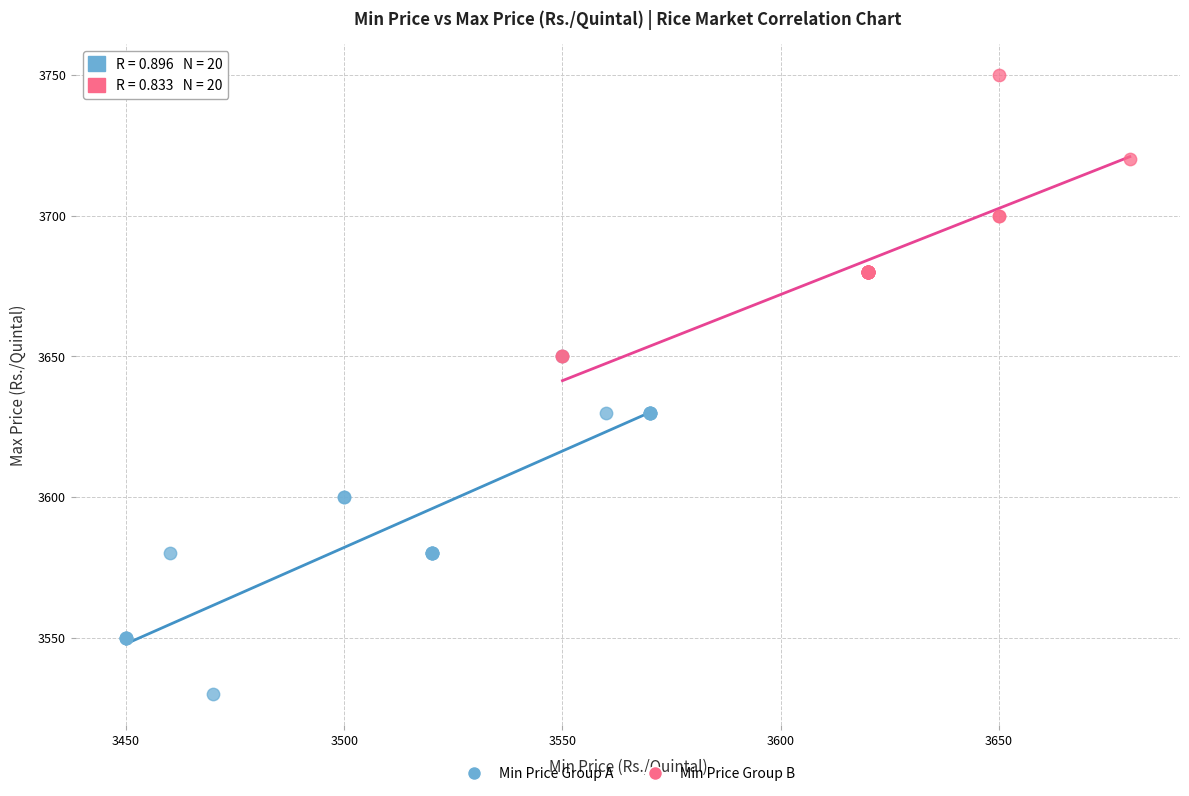

Which series contains the lowest Y value?

Min Price Group A